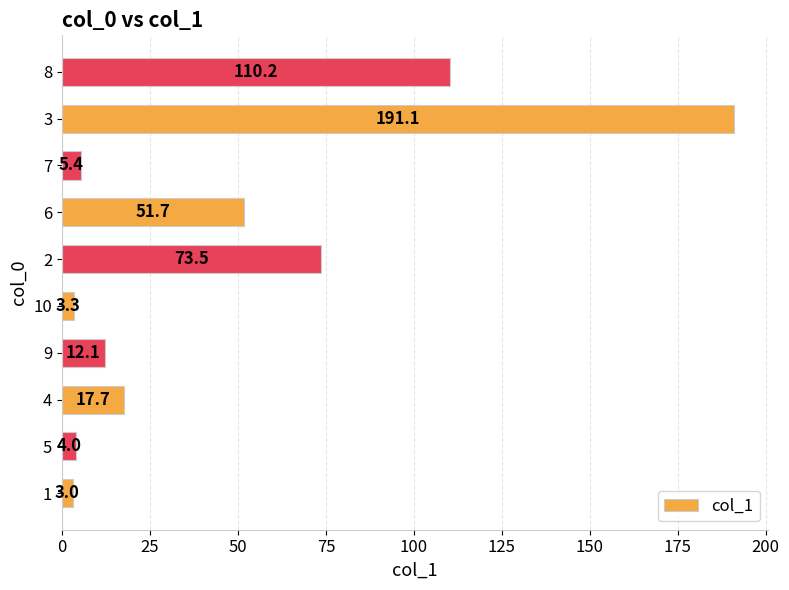

Approximately how many times larger is the value at 10 compared to 5?

0.8